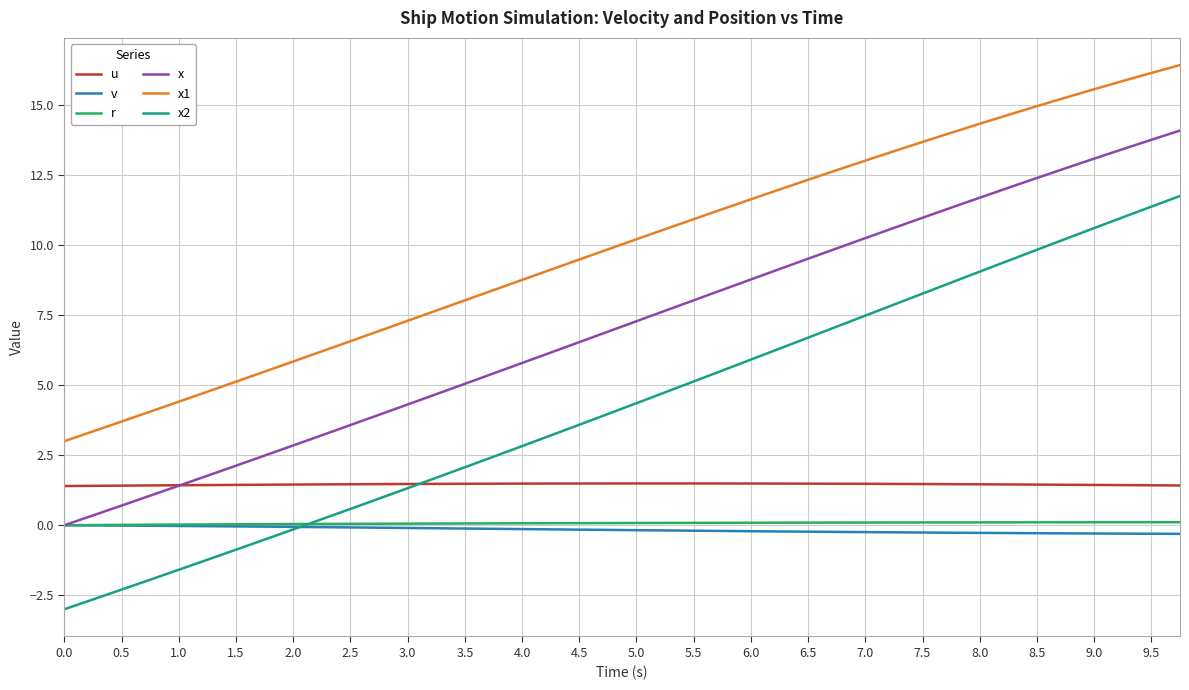

Count the u values in the range 1 to 2.

40